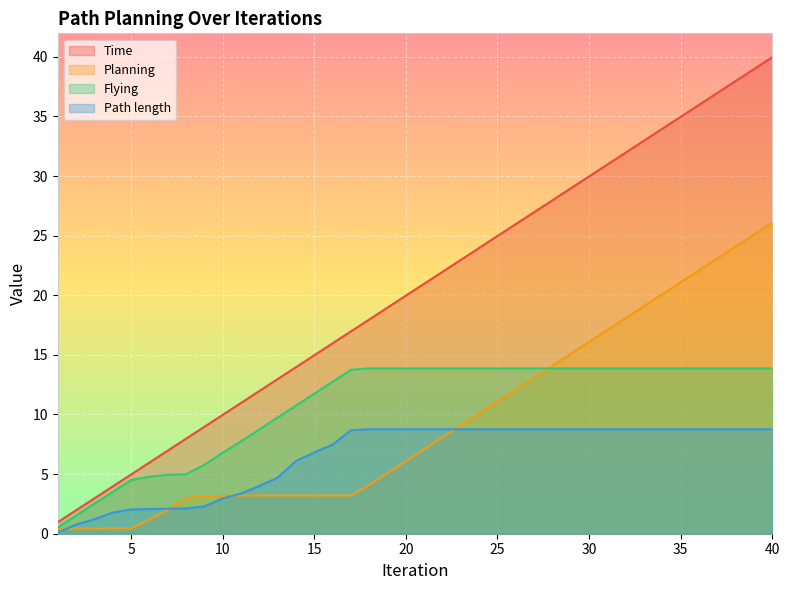

List the series in order of their peak value, lowest first.

Path length, Flying, Planning, Time